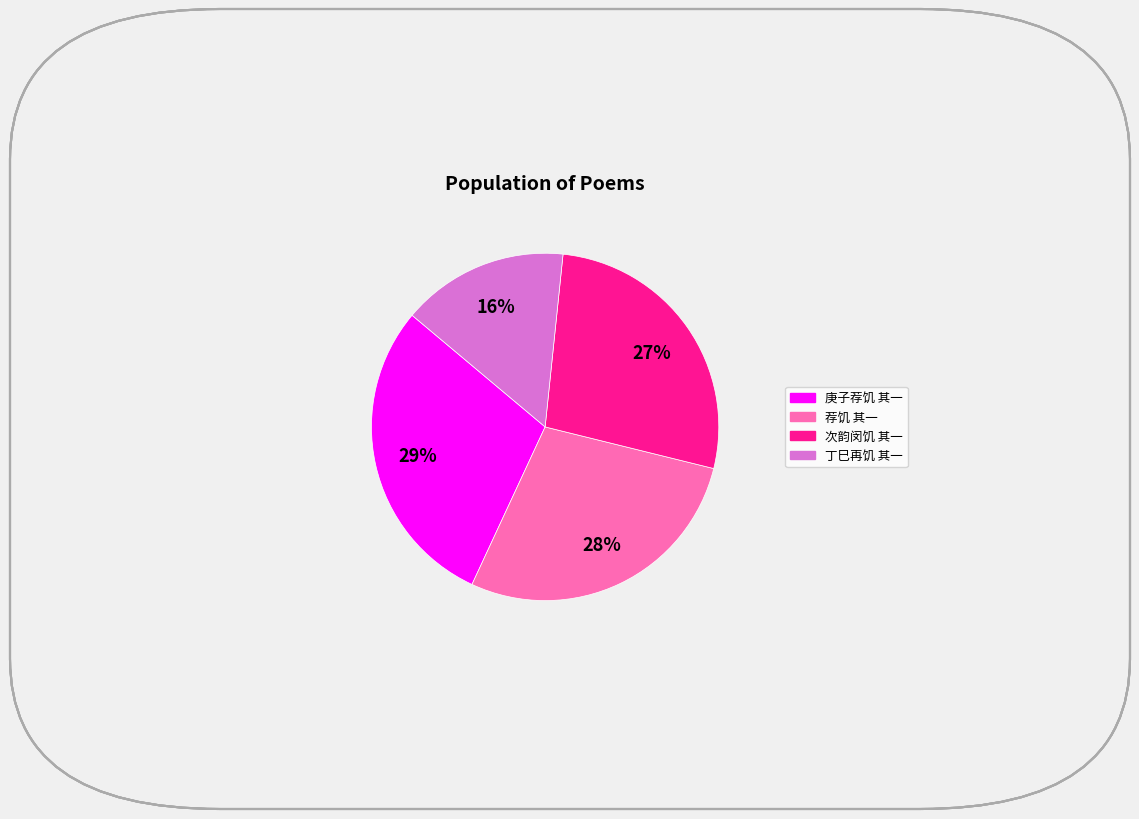

Between 荐饥 其一 and 次韵闵饥 其一, which is larger?

荐饥 其一